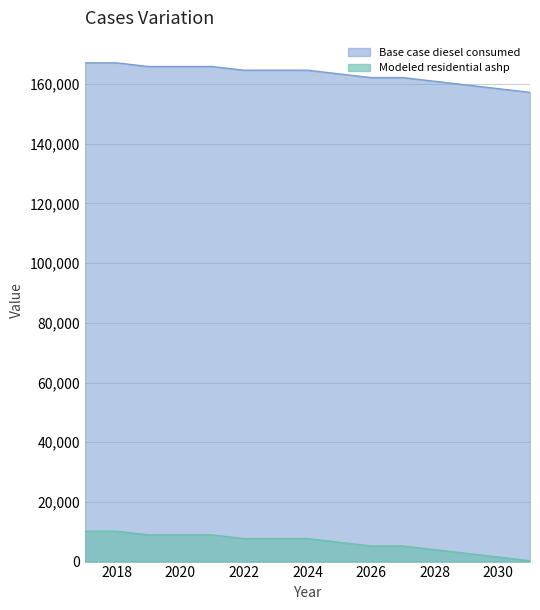

At 2017, list the series in order from largest to smallest.

Base case diesel consumed, Modeled residential ashp